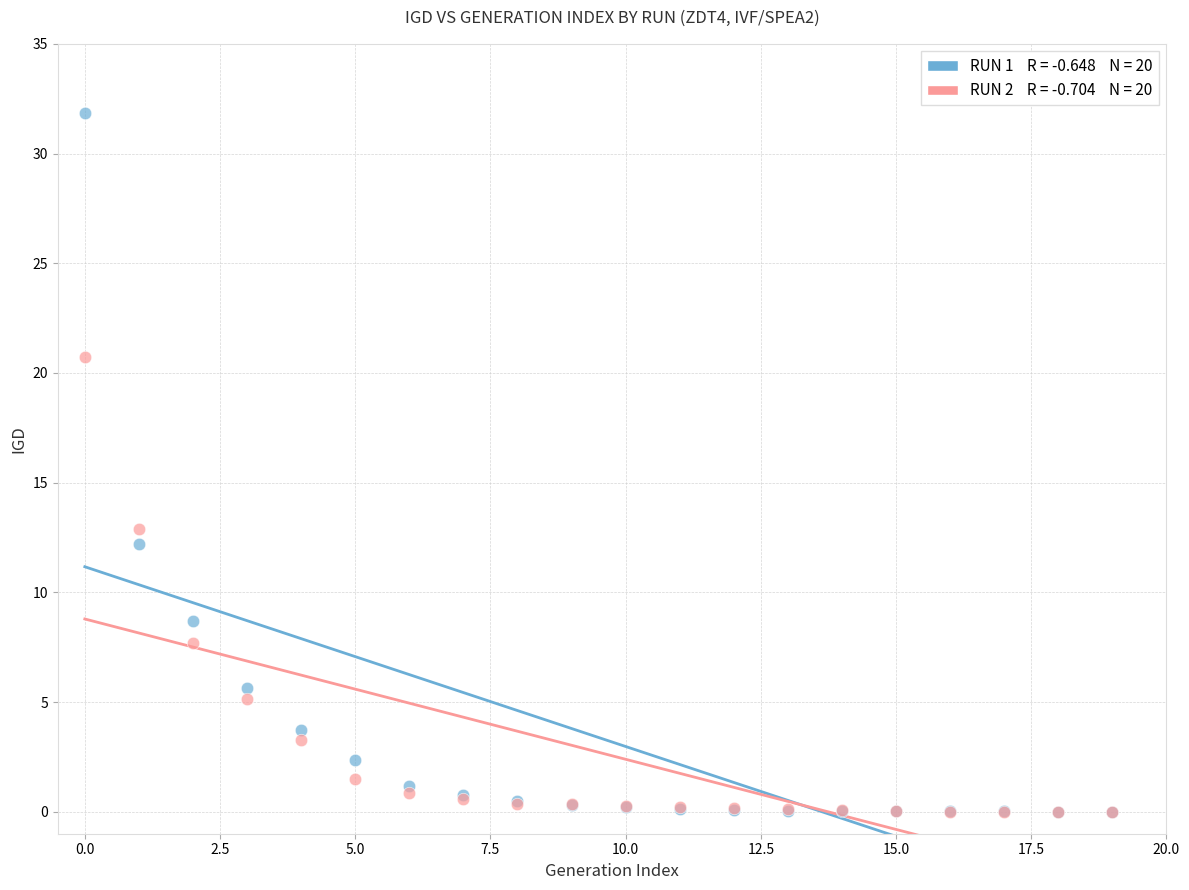

Across all series, what Y value is closest to 15?

12.9